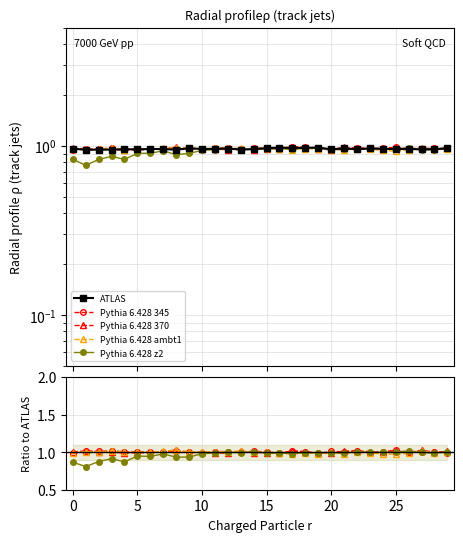

At 21, list the series in order from largest to smallest.

Pythia 6.428 370, Pythia 6.428 345, Pythia 6.428 z2, Pythia 6.428 ambt1, ATLAS